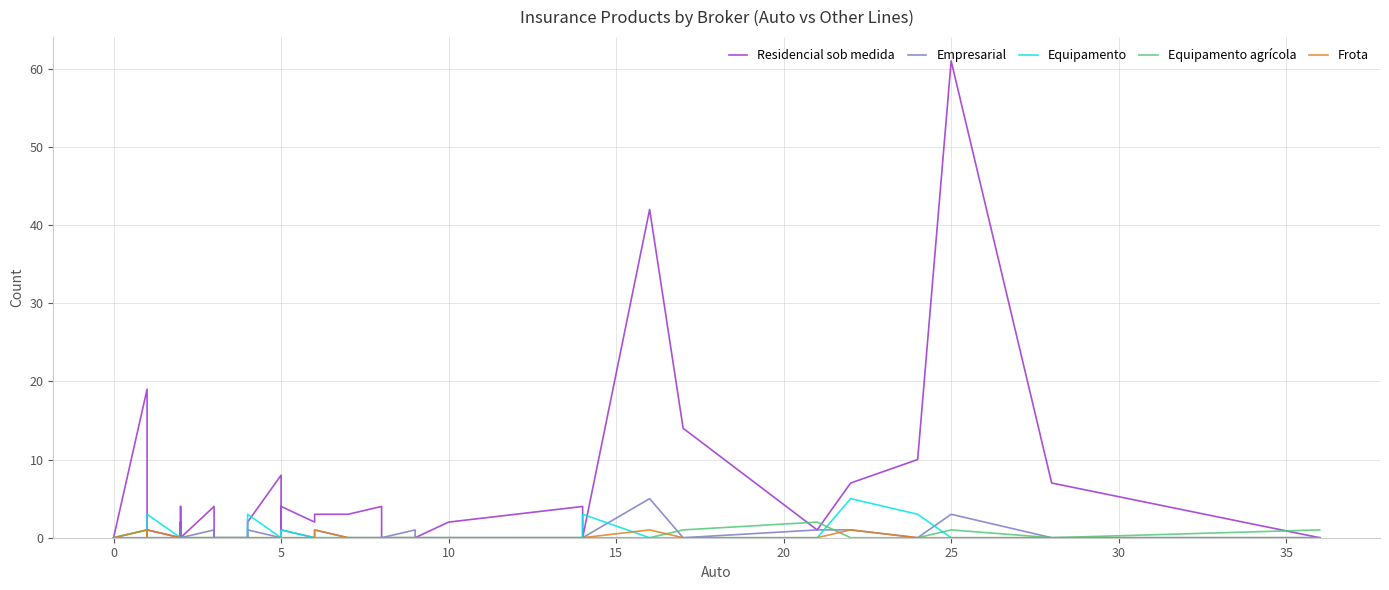

What is the sum of all Empresarial values?

17